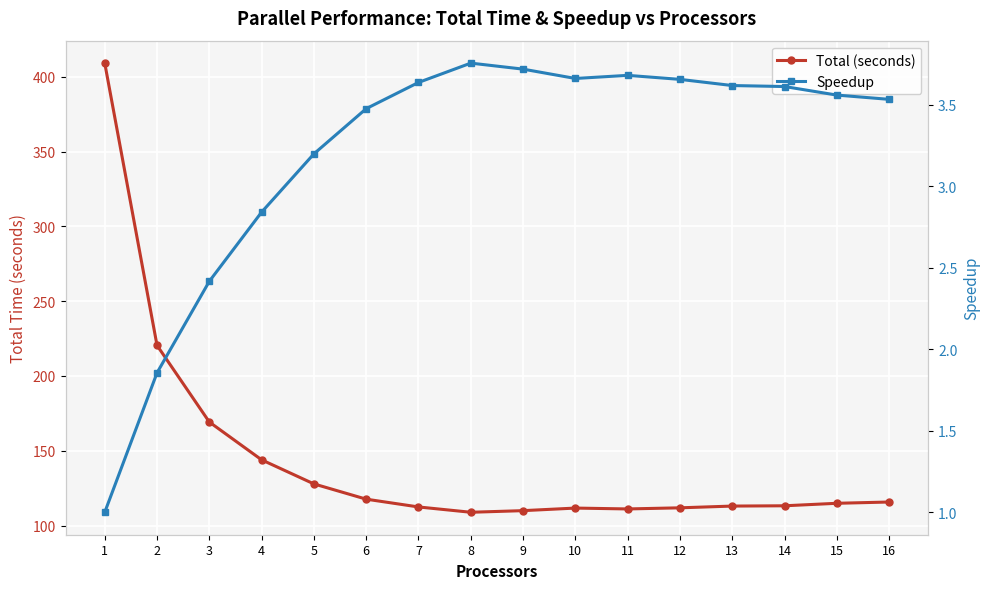

True or false: Speedup has more than 1 interior local peaks.

True